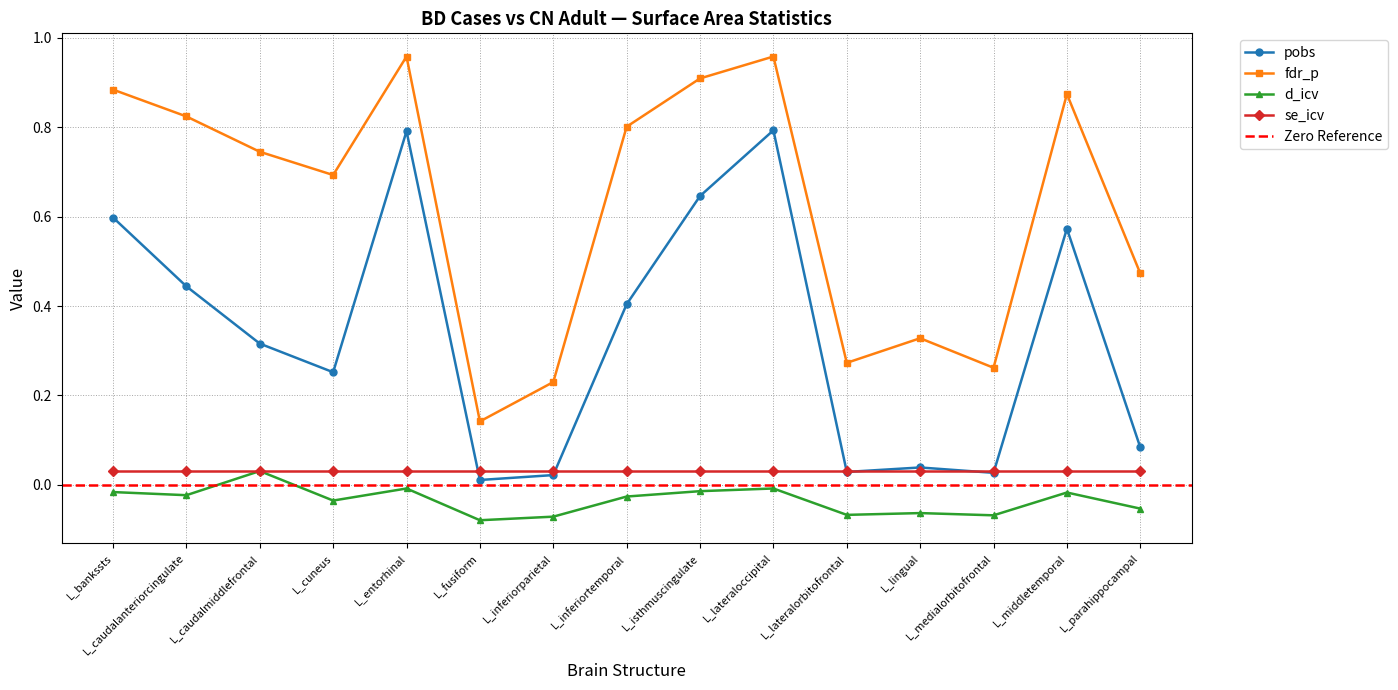

What is the sum of the fdr_p values at L_isthmuscingulate and L_caudalanteriorcingulate?

1.7